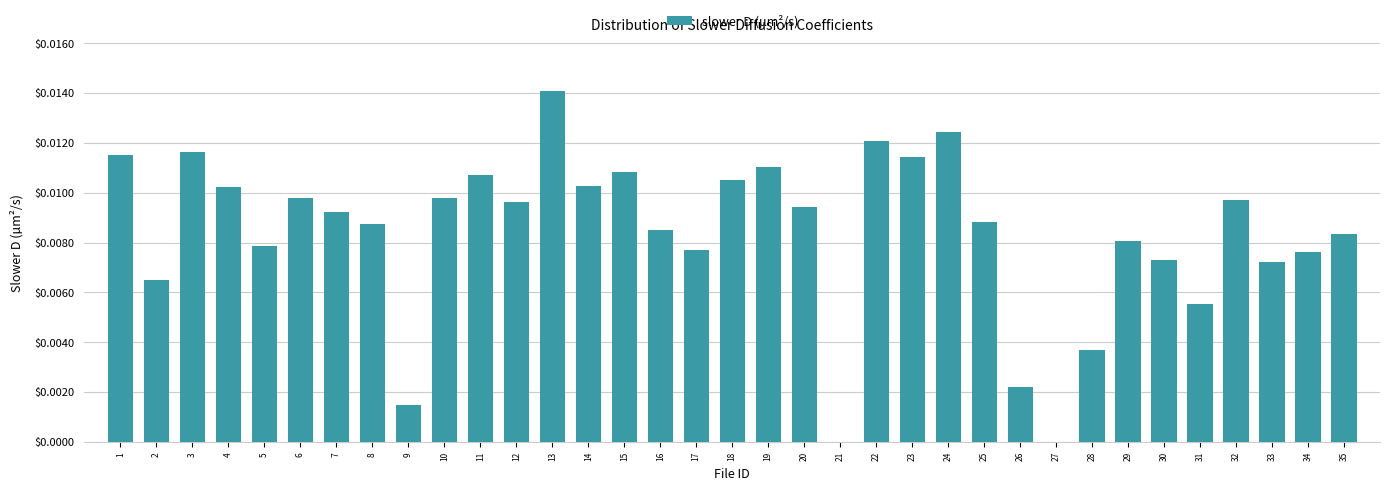

True or false: the data shows 0.0 at 8.

True